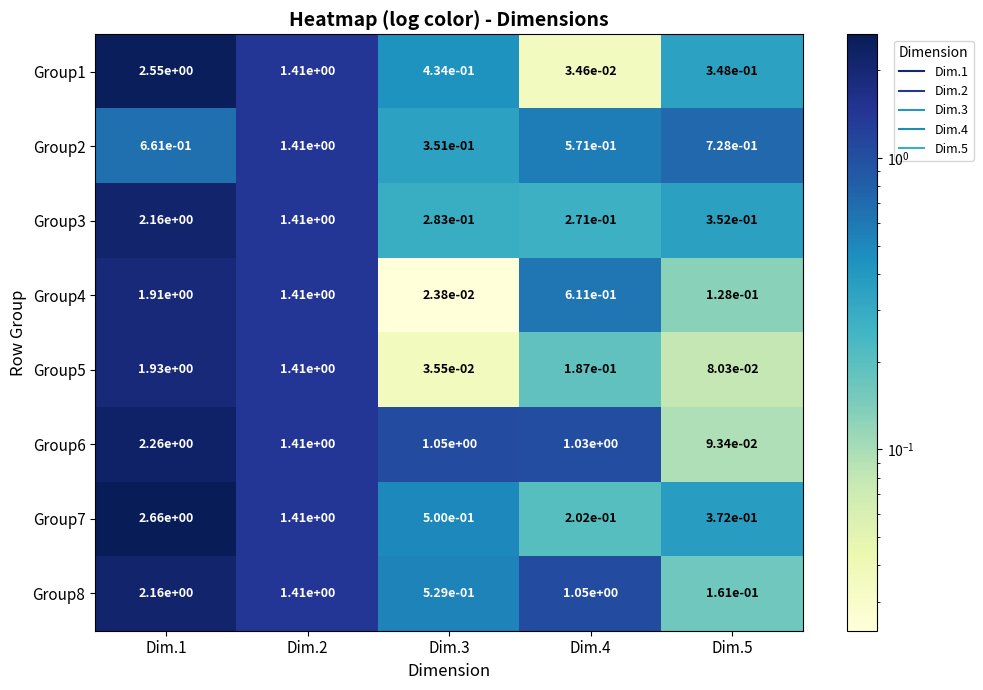

Is the value of Group5 at Dim.1 greater than the value of Group2 at Dim.3?

Yes